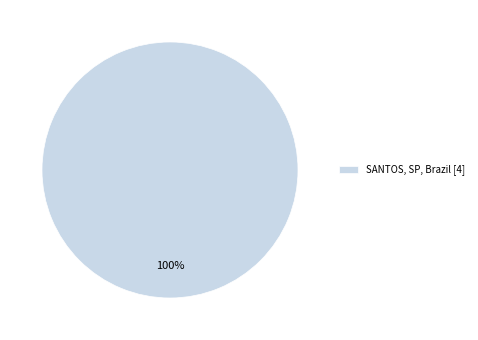

Which slice represents more than half of the pie?

SANTOS, SP, Brazil [4]